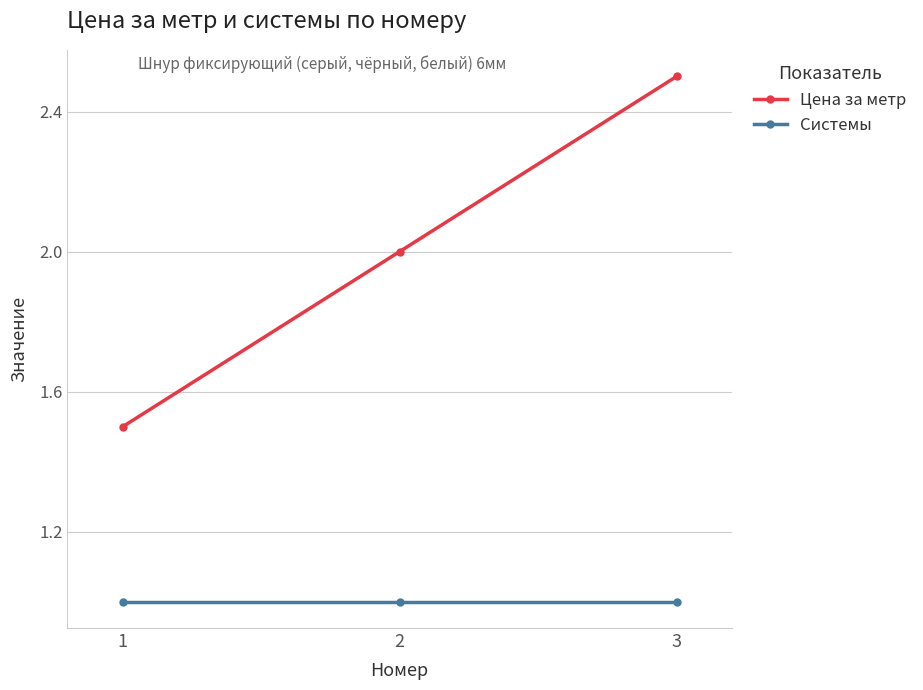

Does the chart display data point markers on the line(s)?

Yes